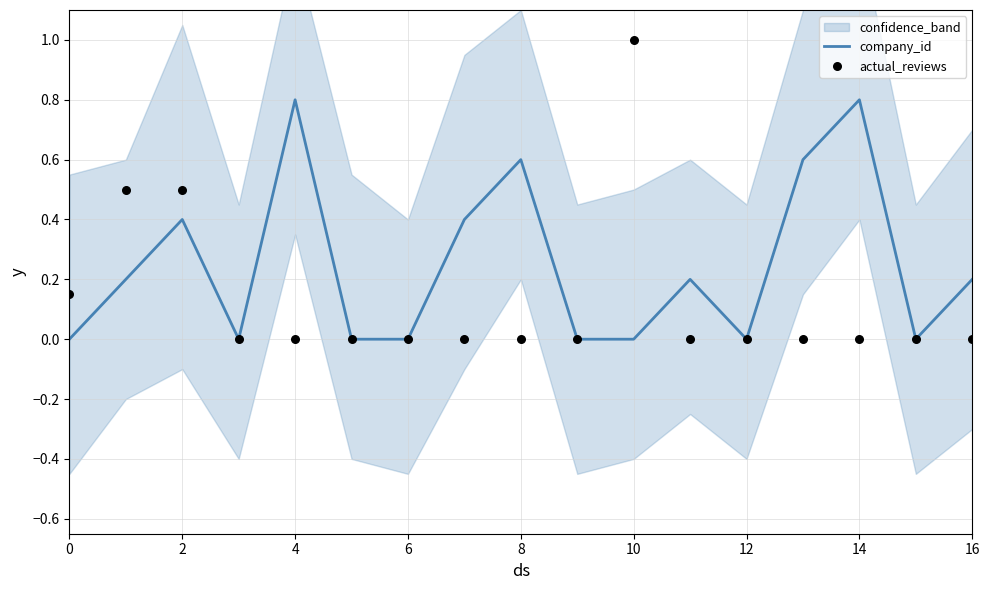

Is it true that company_id equals 0.4 at 10?

False